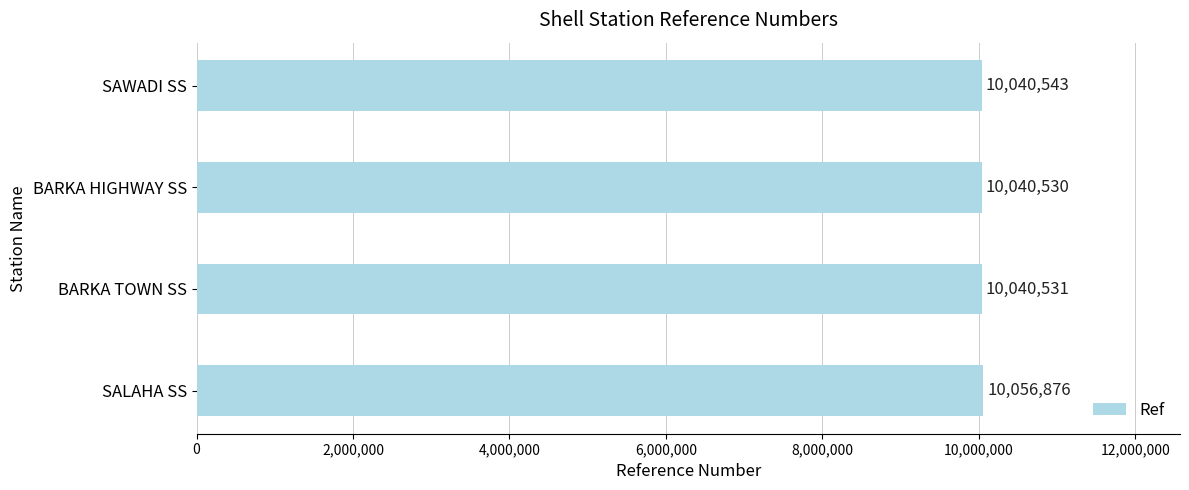

What is the maximum value shown in the chart?

10056876